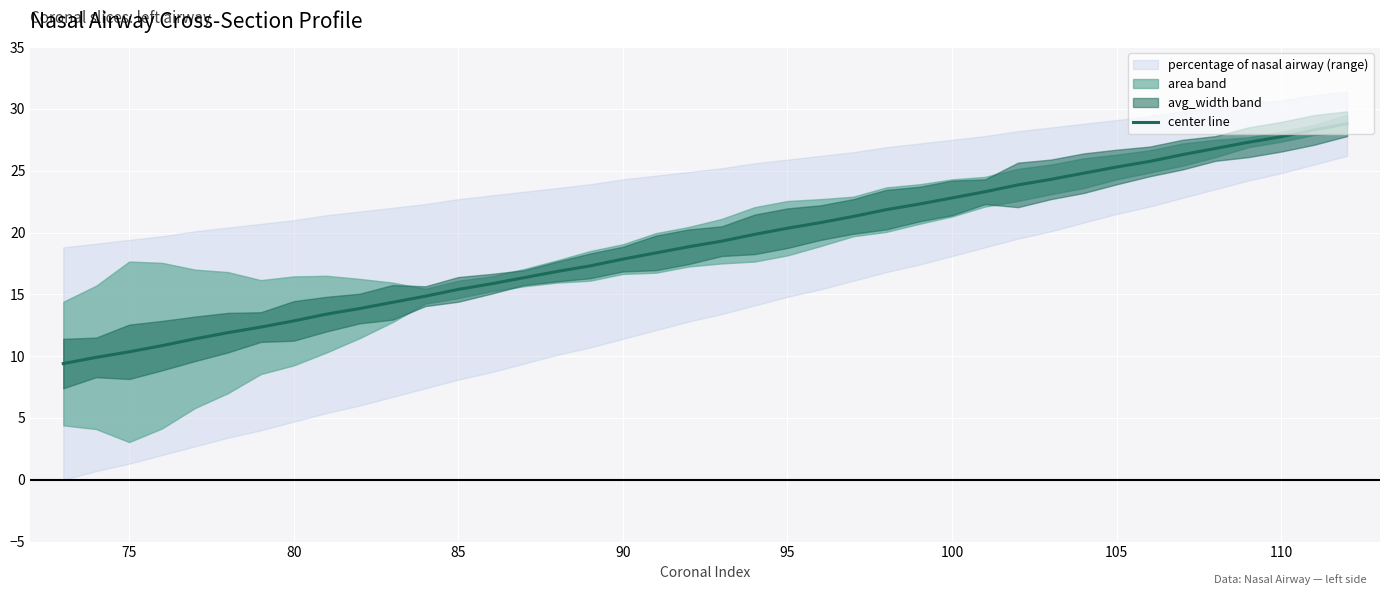

What is the maximum value for center line?

28.8